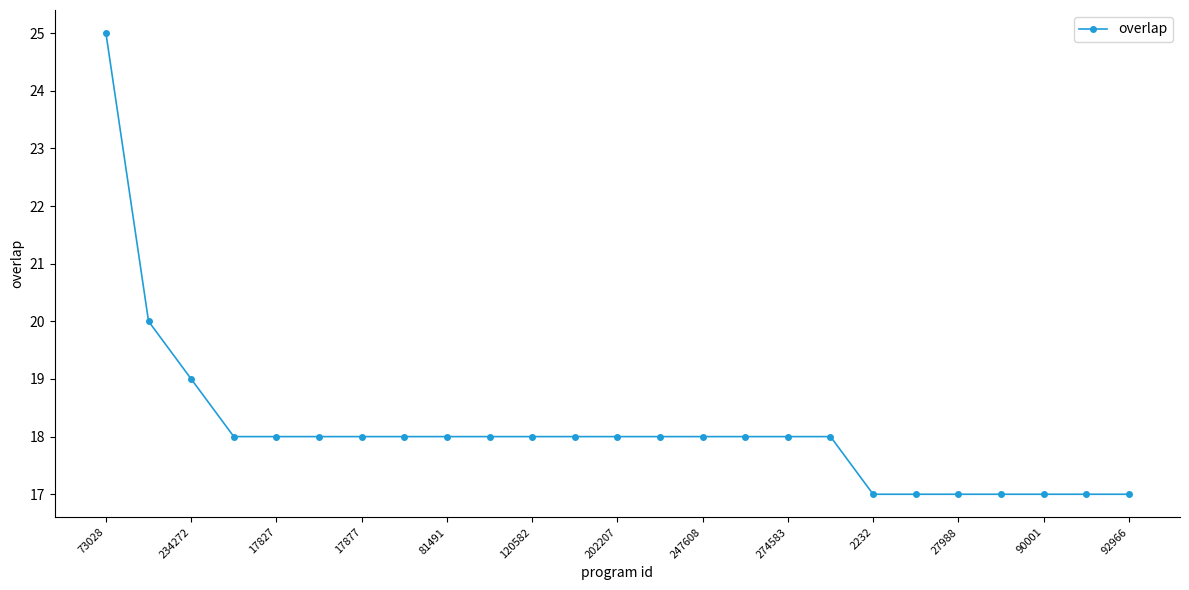

What is the value of the 6th point from the left?

18